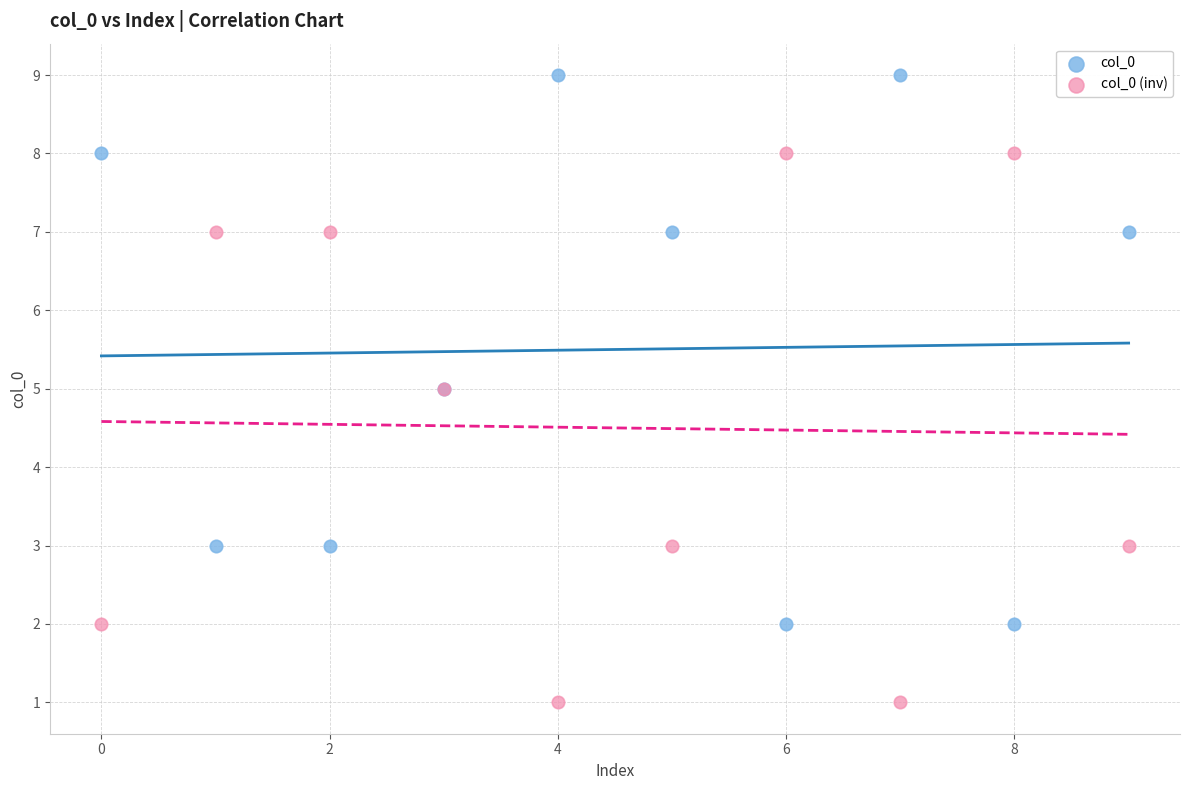

Which series reaches the minimum Y coordinate?

col_0 (inv)